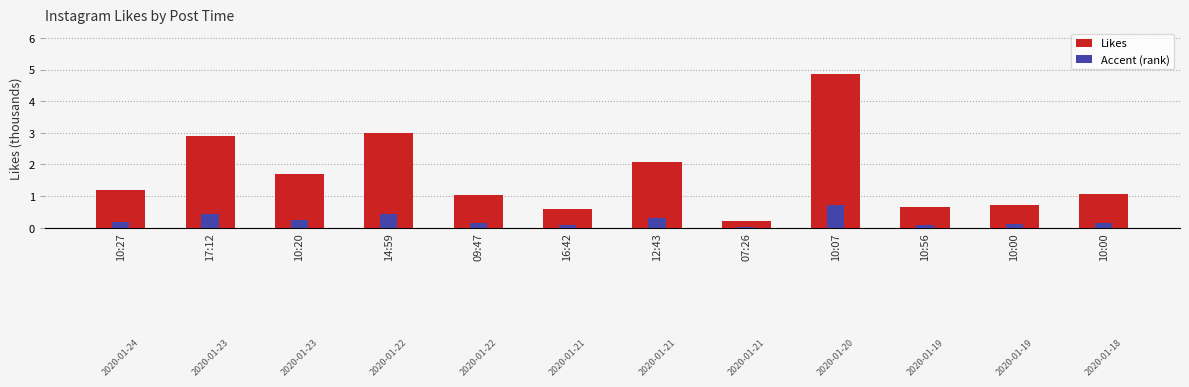

Reading left to right, list all the values displayed in this chart.

Likes: 1.2	2.9	1.7	3.0	1.0	0.6	2.1	0.2	4.8	0.7	0.7	1.1
Accent (rank): 0.2	0.4	0.3	0.4	0.2	0.1	0.3	0.0	0.7	0.1	0.1	0.2